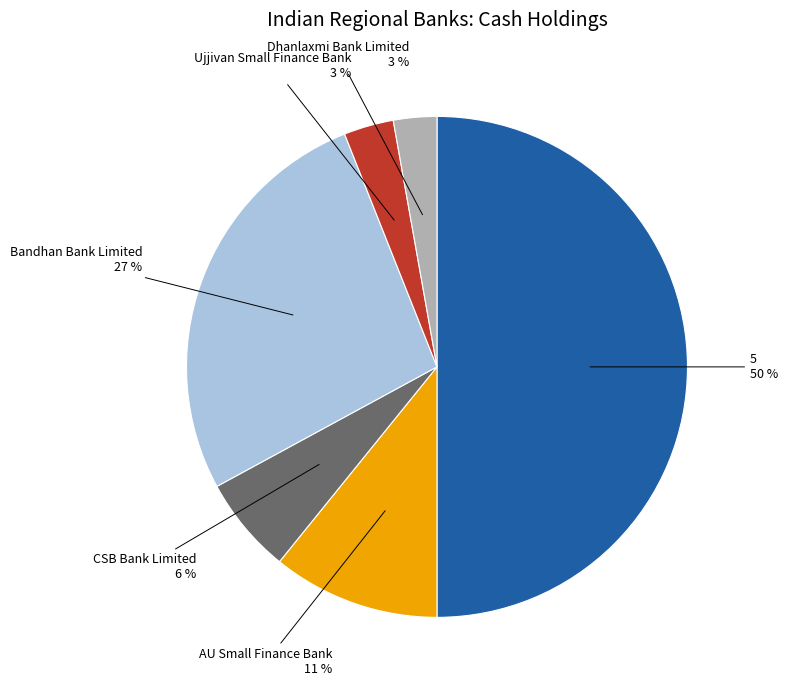

Count the number of slices in the pie.

6